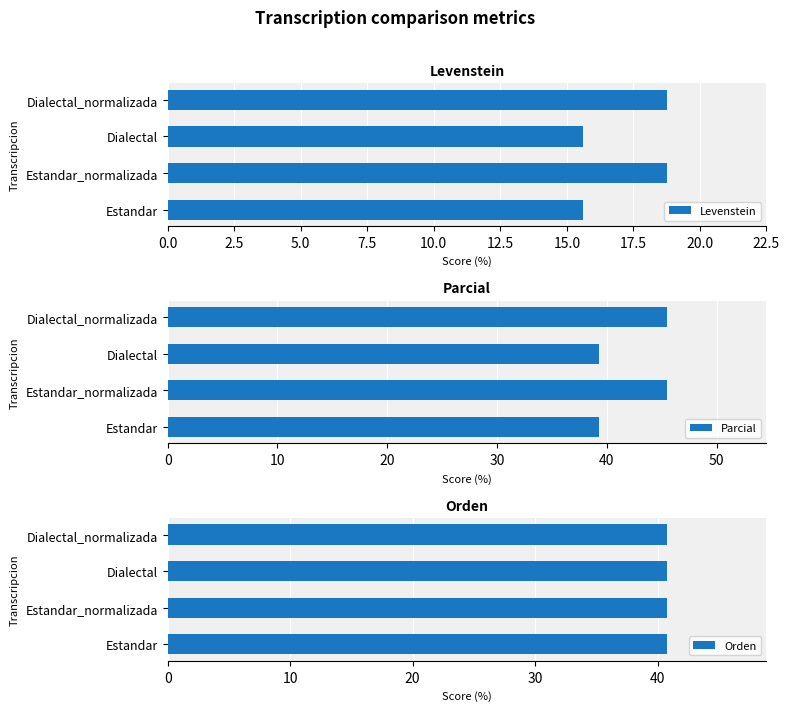

What is the sum of the Parcial values at Estandar and Dialectal_normalizada?

84.7